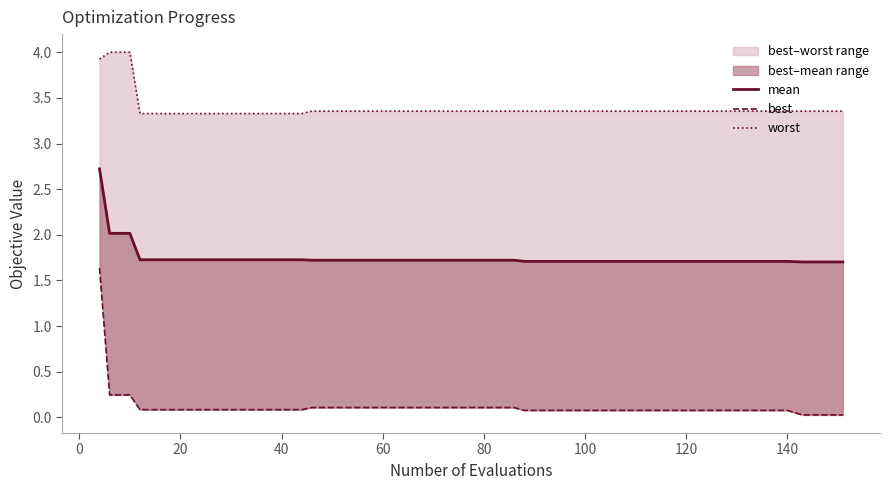

At how many categories does at least one series exceed 2?

40